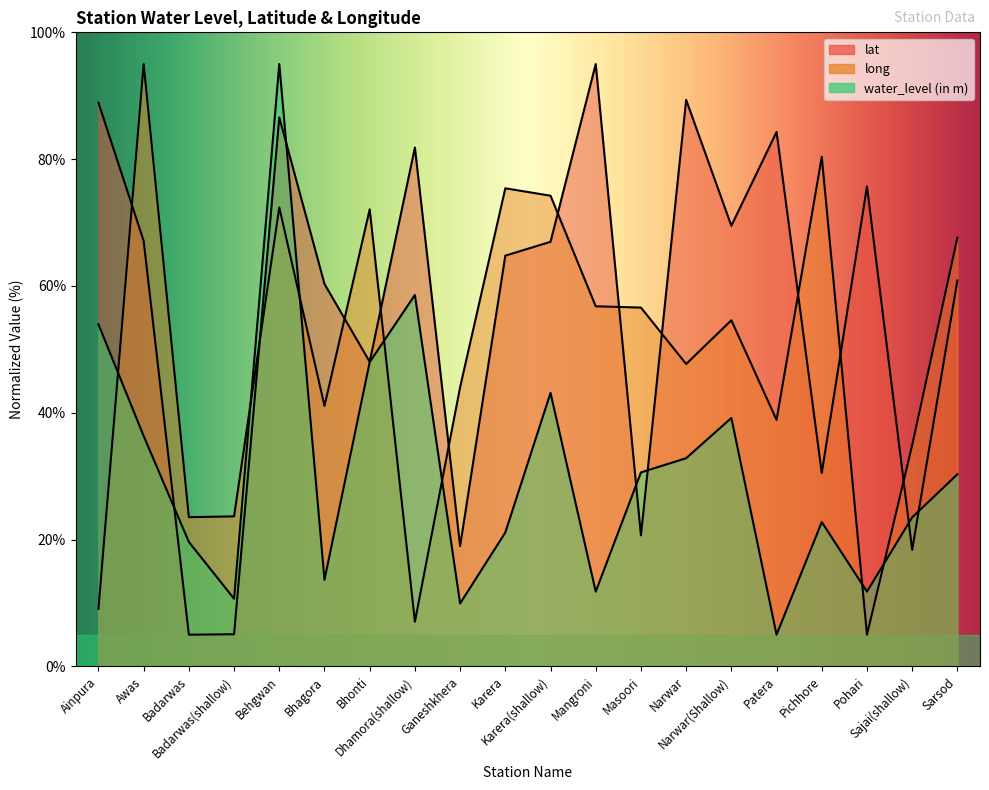

What are all the series names shown in the legend?

lat, long, water_level (in m)